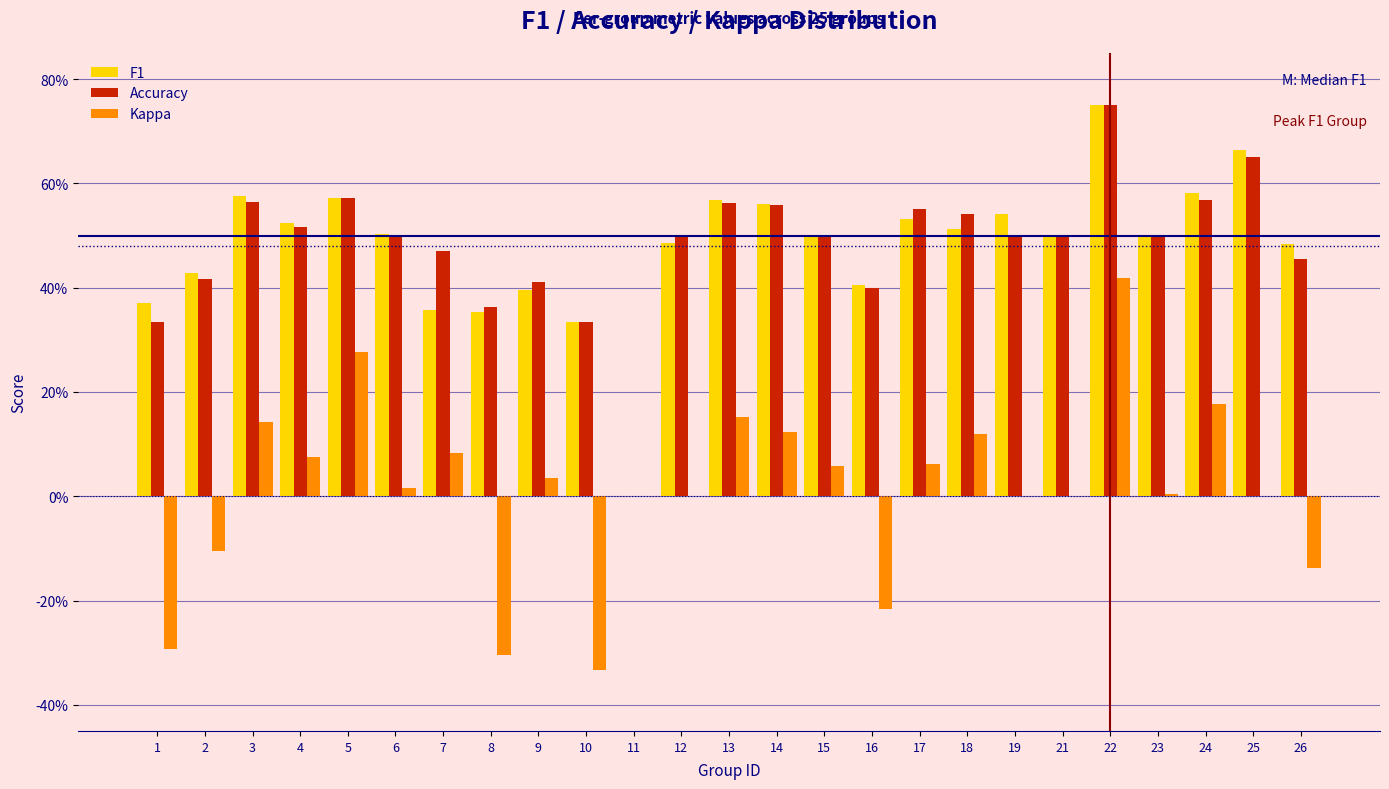

What are all the series names shown in the legend?

F1, Accuracy, Kappa